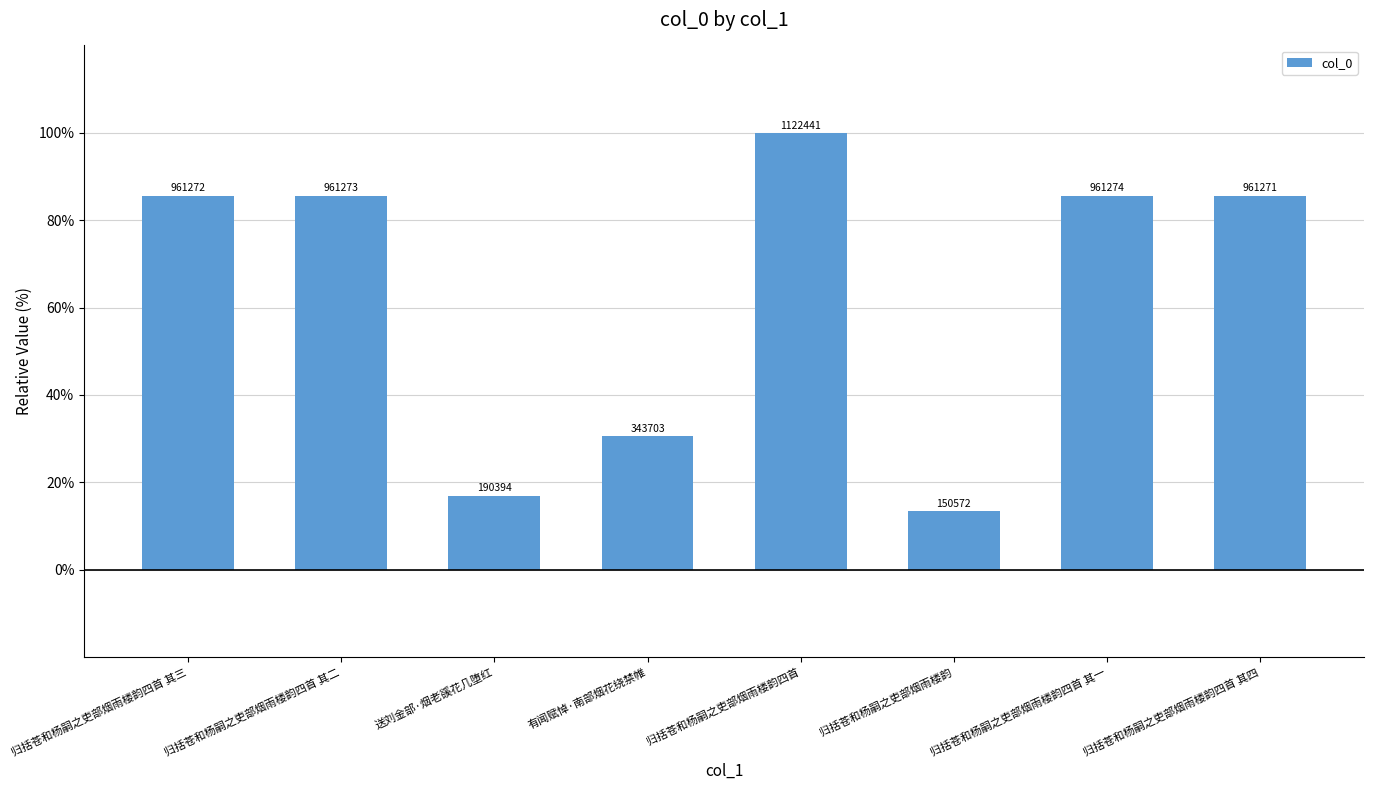

Which label corresponds to the smallest value in the chart?

归括苍和杨嗣之吏部烟雨楼韵